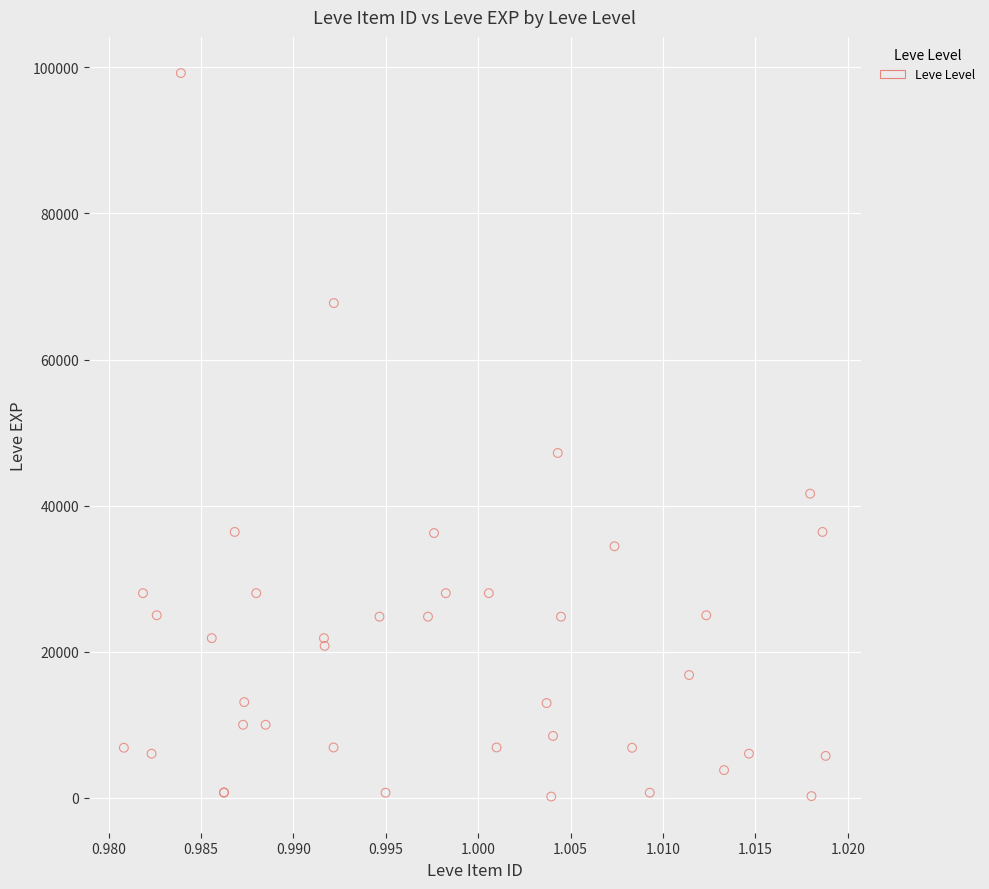

What Y value in the scatter plot is closest to 49690?

47200